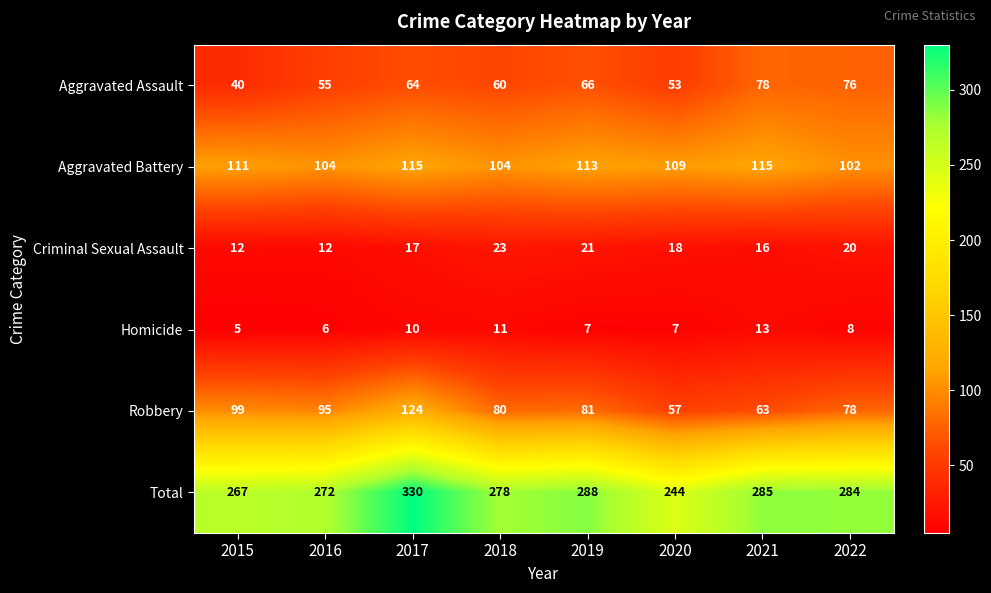

At which category is the sum across all series the highest?

2017